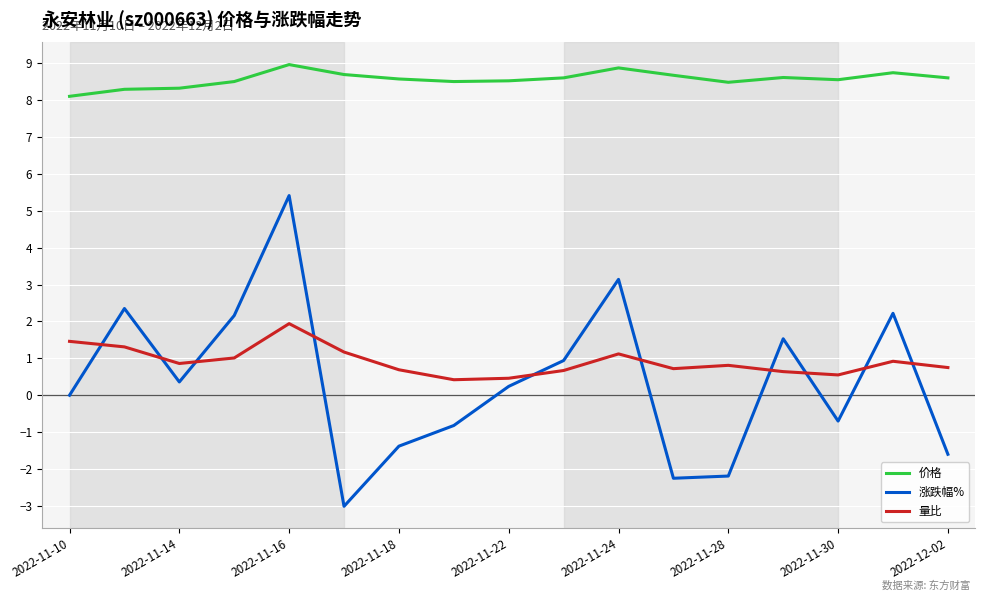

True or false: 涨跌幅% and 价格 cross at least once.

False